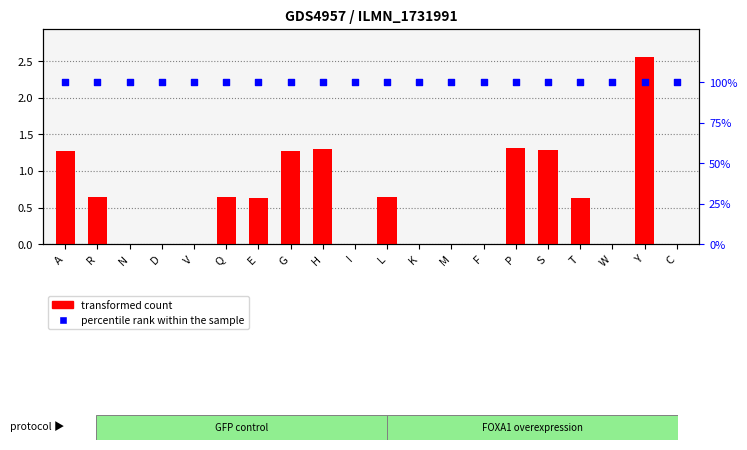

Which series contains the lowest Y value?

transformed count